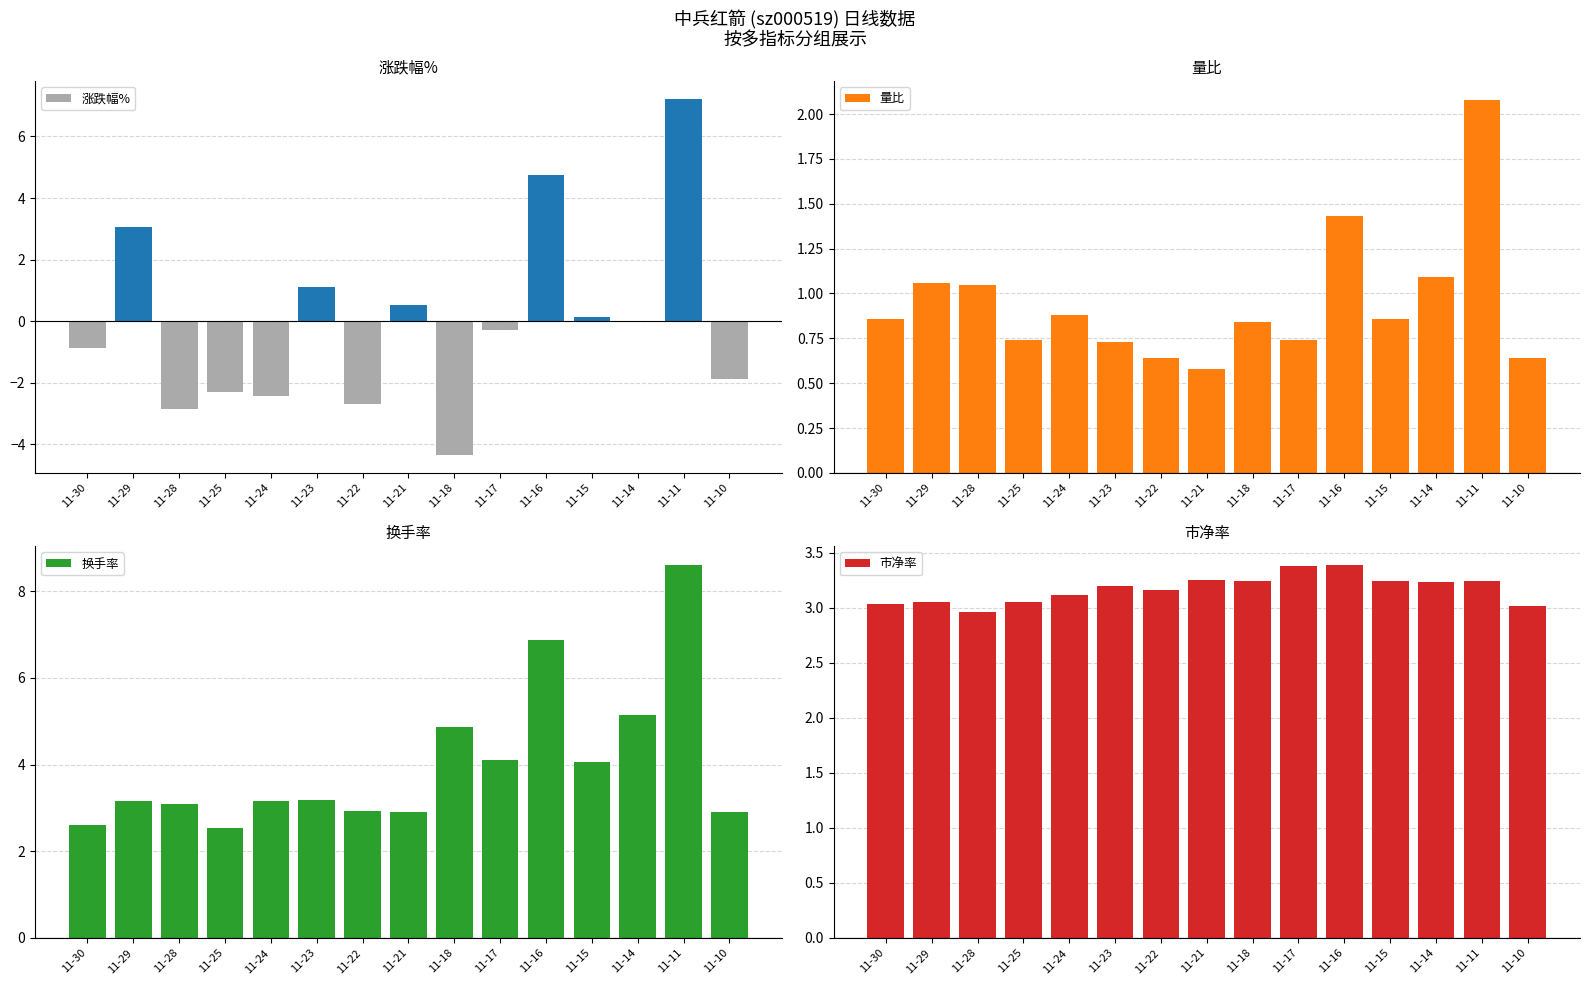

Rank the series at 11-15 from highest to lowest value.

换手率, 市净率, 量比, 涨跌幅%